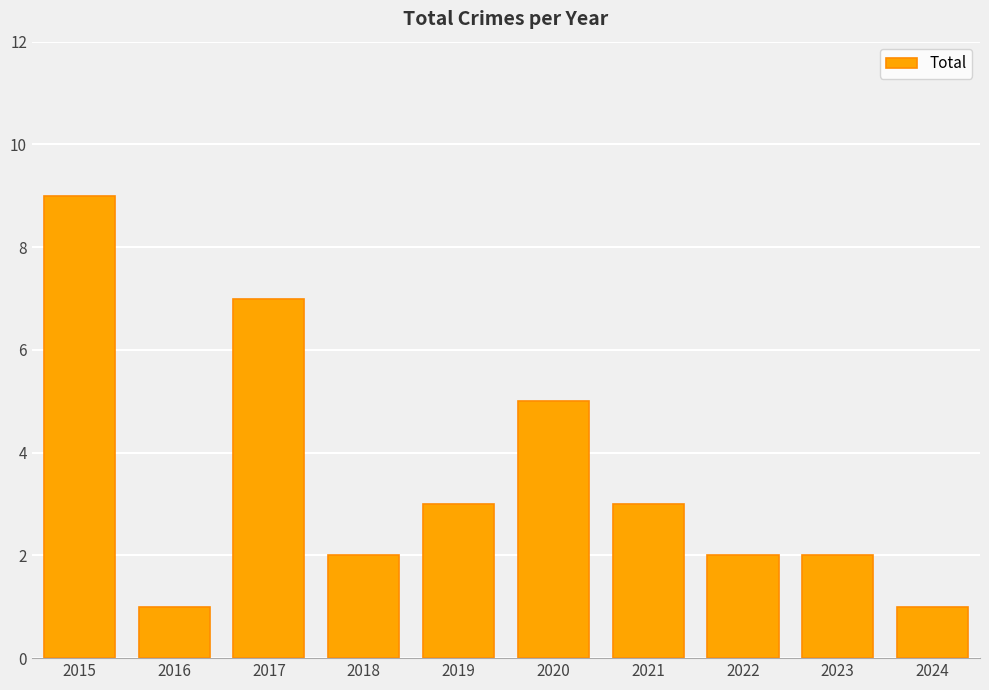

What is the greatest value displayed?

9